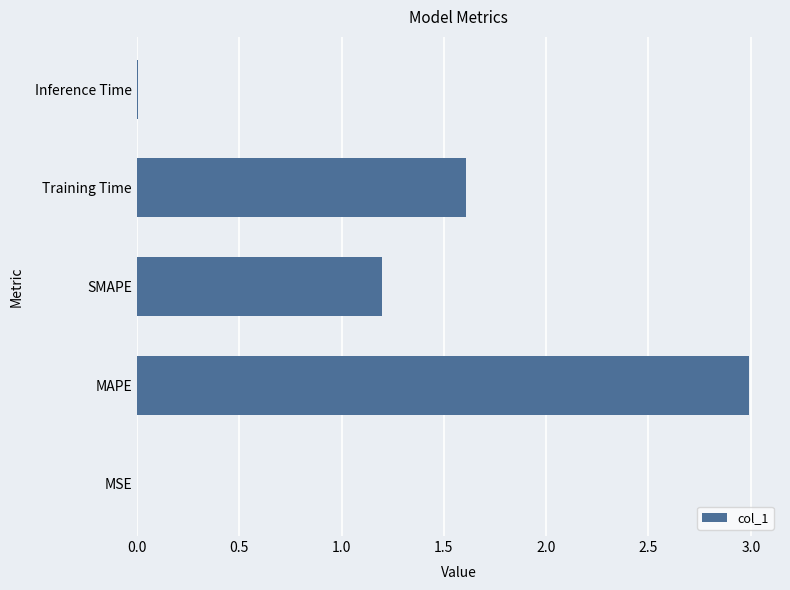

Which has a higher value, Inference Time or MAPE?

MAPE